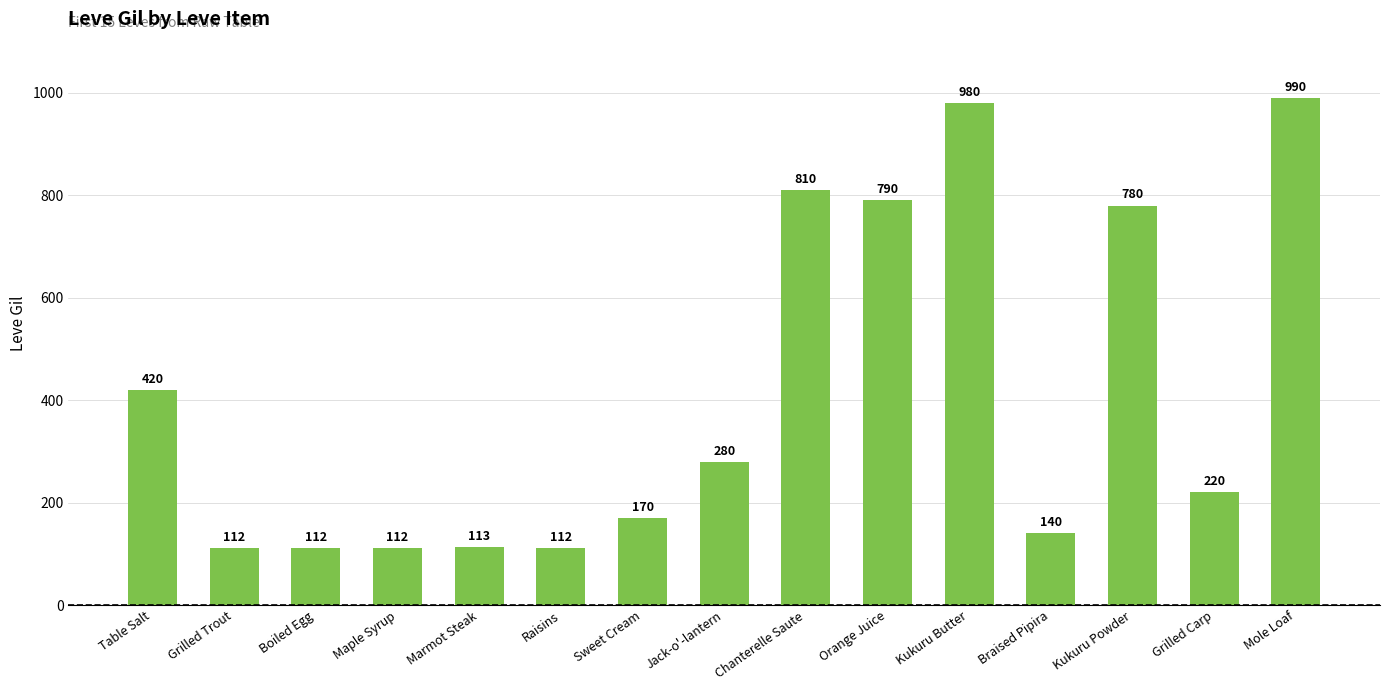

Approximately how many times larger is the value at Maple Syrup compared to Boiled Egg?

1.0